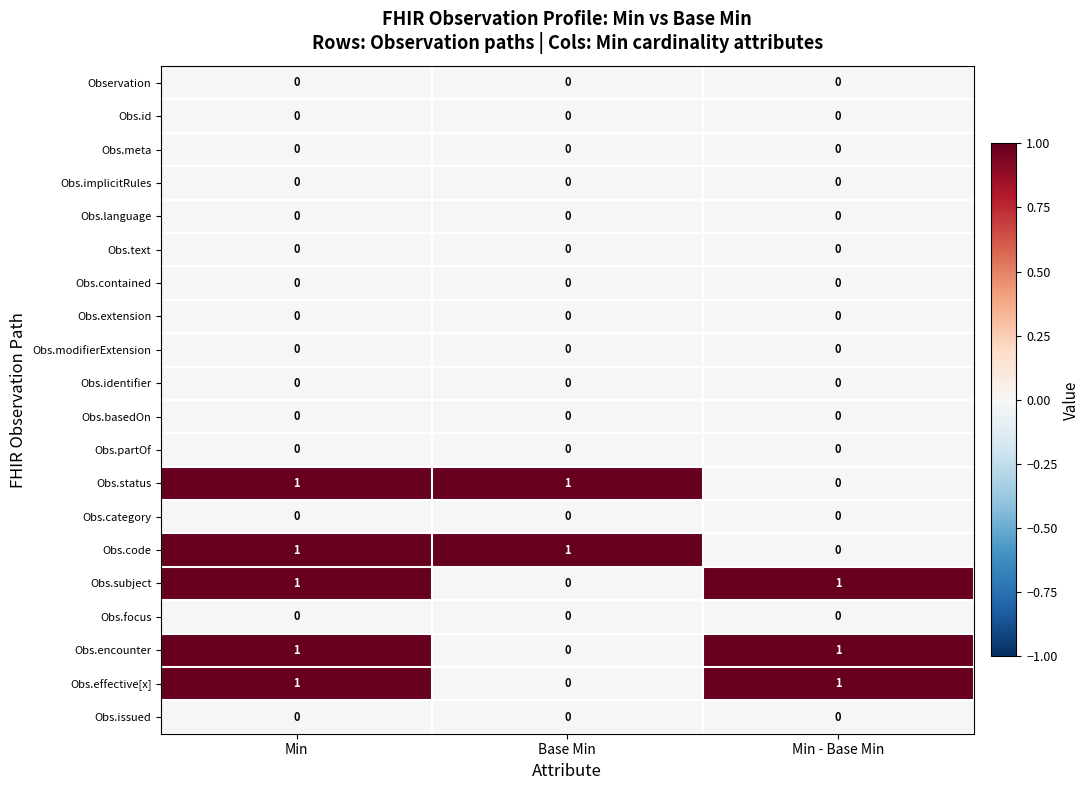

True or false: Obs.basedOn has a value of 0 at Min - Base Min.

True